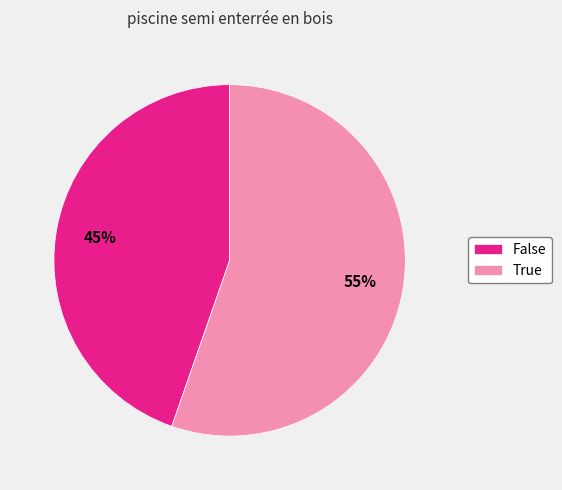

Is it true that True is 69% of the pie?

False